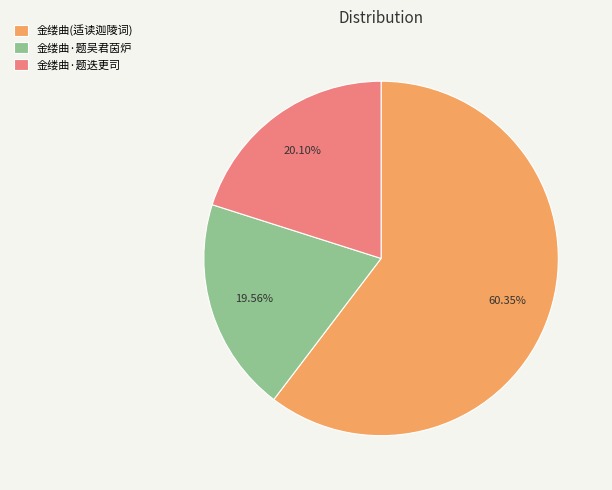

Count the number of slices in the pie.

3